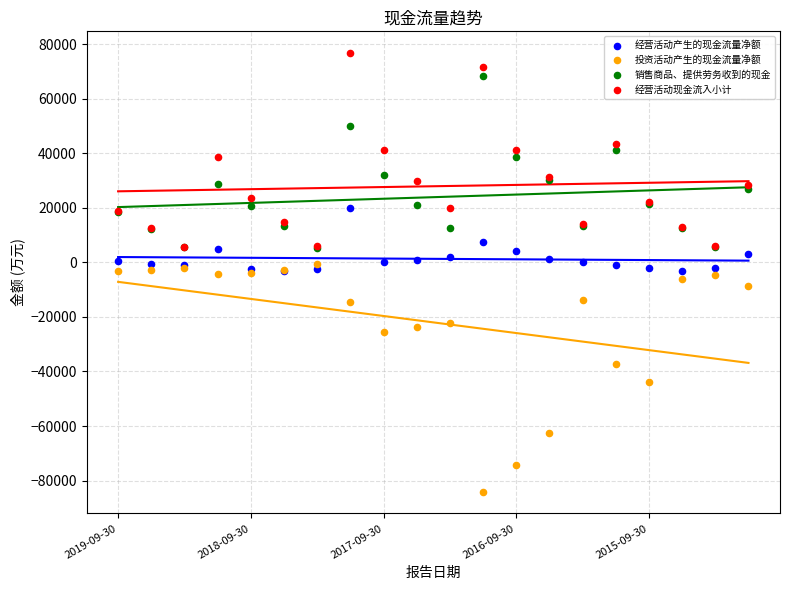

Which series reaches the maximum Y coordinate?

经营活动现金流入小计